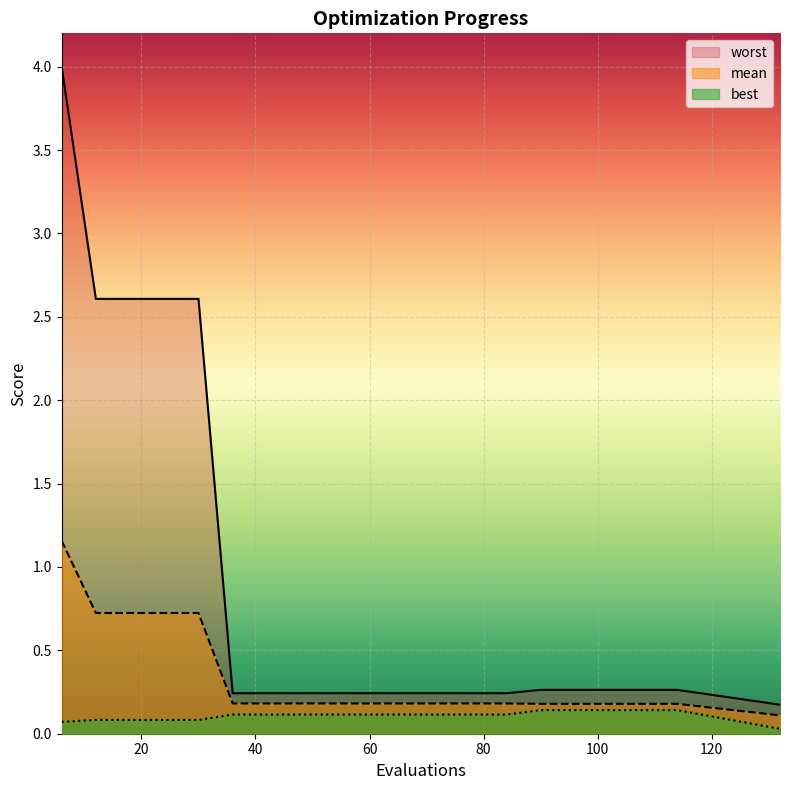

How many lines are shown in the chart?

3